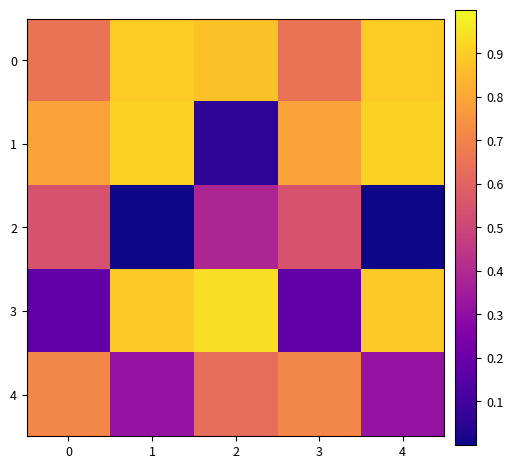

Rank the series by their maximum value, from highest to lowest.

3, 1, 0, 4, 2